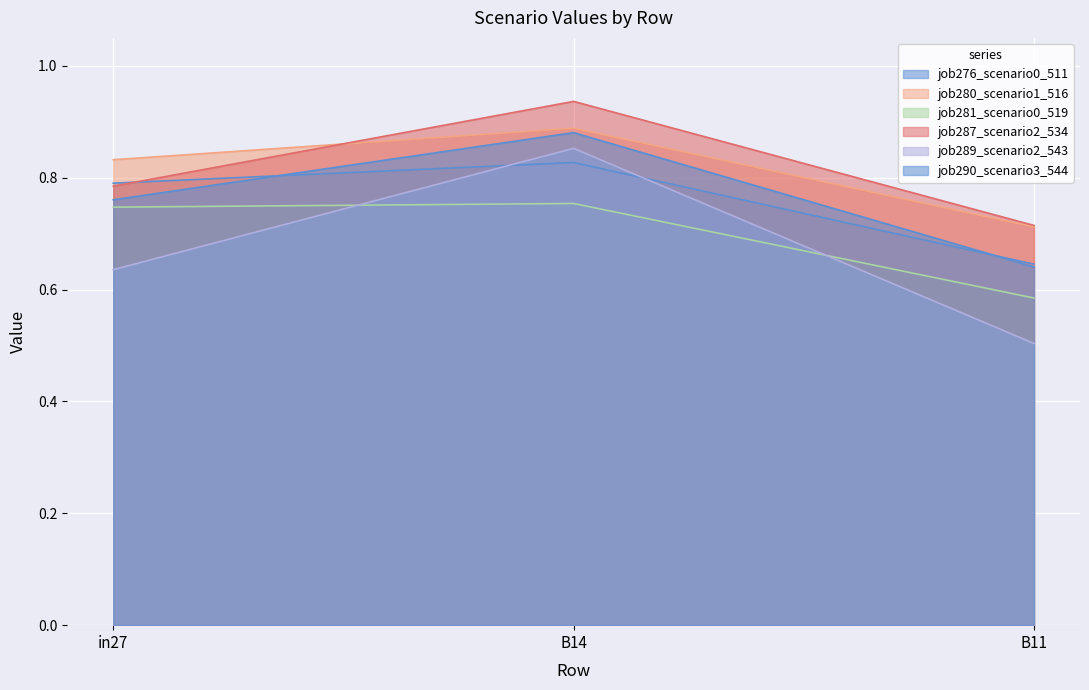

What is the approximate value of job289_scenario2_543 at in27?

0.6